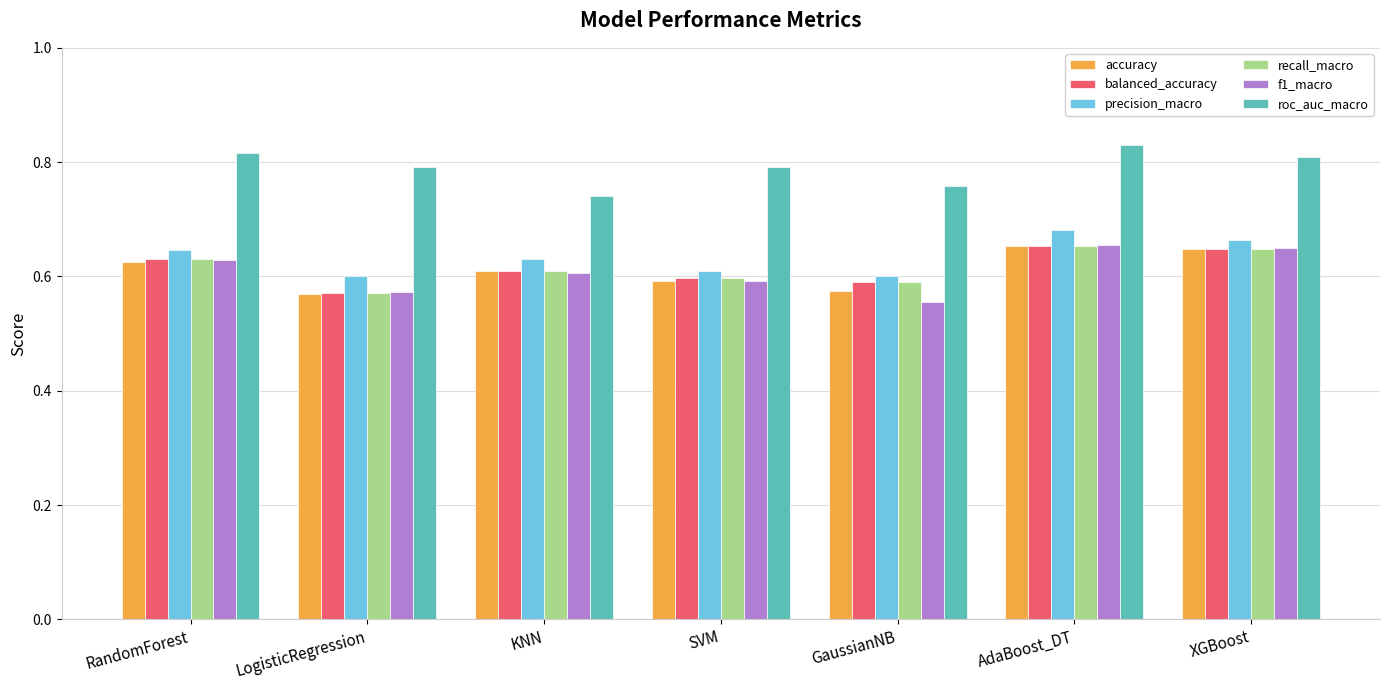

Is it true that roc_auc_macro equals 0.4 at AdaBoost_DT?

False